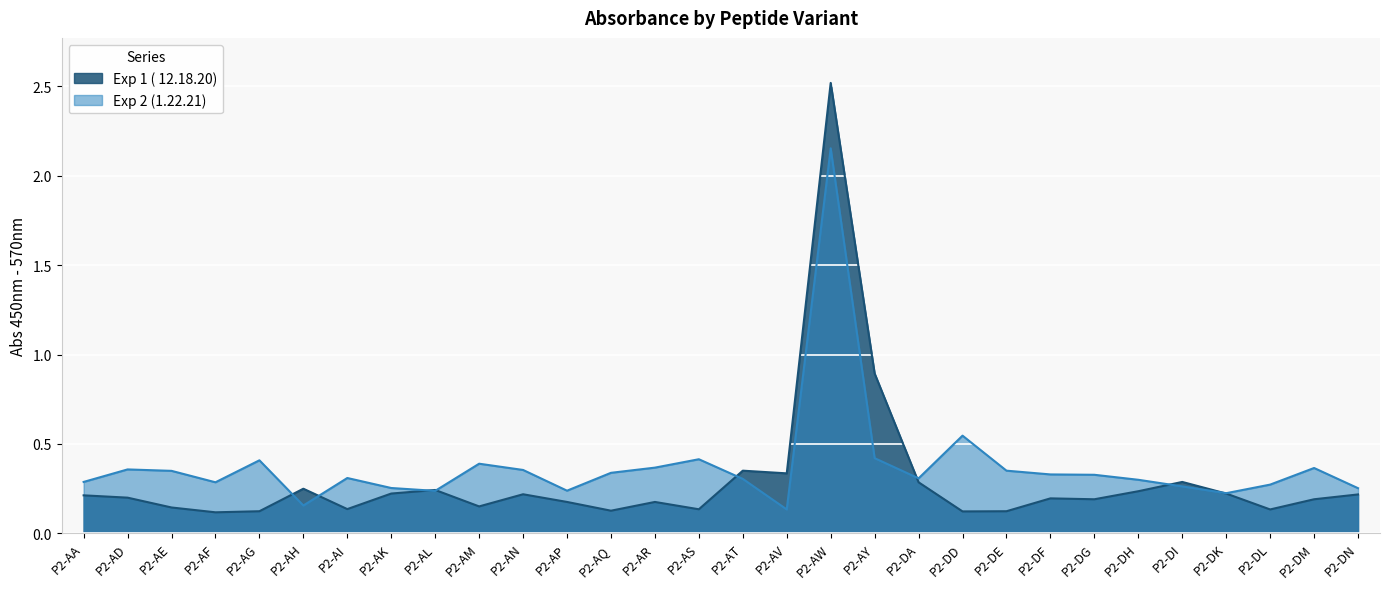

Reading left to right, transcribe all the data shown in this chart.

Exp 1 ( 12.18.20): P2-AA=0.2	P2-AD=0.2	P2-AE=0.1	P2-AF=0.1	P2-AG=0.1	P2-AH=0.2	P2-AI=0.1	P2-AK=0.2	P2-AL=0.2	P2-AM=0.1	P2-AN=0.2	P2-AP=0.2	P2-AQ=0.1	P2-AR=0.2	P2-AS=0.1	P2-AT=0.3	P2-AV=0.3	P2-AW=2.5	P2-AY=0.9	P2-DA=0.3	P2-DD=0.1	P2-DE=0.1	P2-DF=0.2	P2-DG=0.2	P2-DH=0.2	P2-DI=0.3	P2-DK=0.2	P2-DL=0.1	P2-DM=0.2	P2-DN=0.2
Exp 2 (1.22.21): P2-AA=0.3	P2-AD=0.4	P2-AE=0.3	P2-AF=0.3	P2-AG=0.4	P2-AH=0.2	P2-AI=0.3	P2-AK=0.3	P2-AL=0.2	P2-AM=0.4	P2-AN=0.4	P2-AP=0.2	P2-AQ=0.3	P2-AR=0.4	P2-AS=0.4	P2-AT=0.3	P2-AV=0.1	P2-AW=2.2	P2-AY=0.4	P2-DA=0.3	P2-DD=0.5	P2-DE=0.3	P2-DF=0.3	P2-DG=0.3	P2-DH=0.3	P2-DI=0.3	P2-DK=0.2	P2-DL=0.3	P2-DM=0.4	P2-DN=0.3